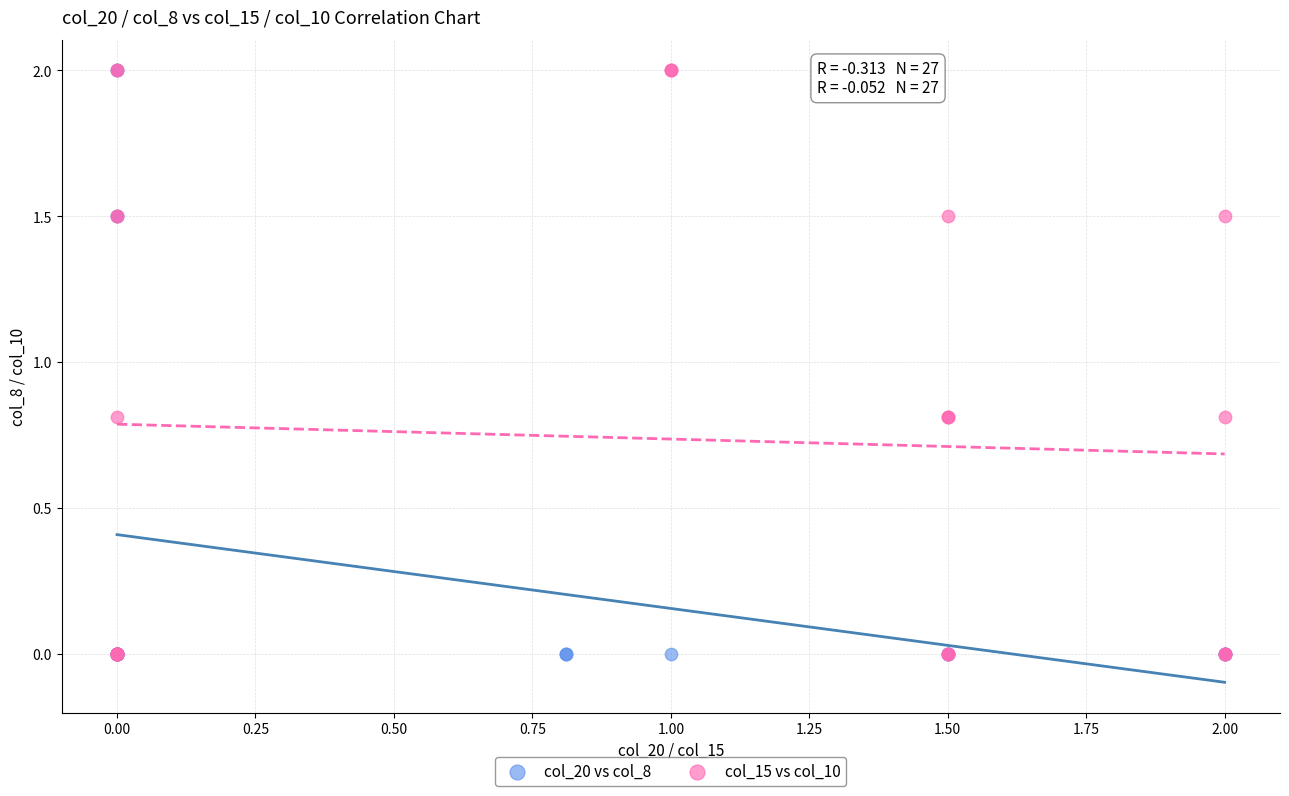

What are all the series names shown in the legend?

col_20 vs col_8, col_15 vs col_10